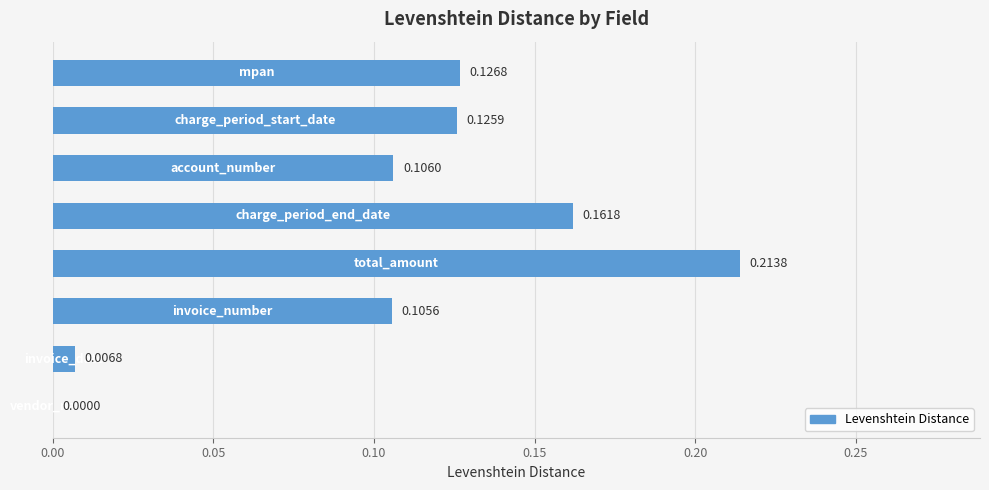

What is the sum of all values?

0.8